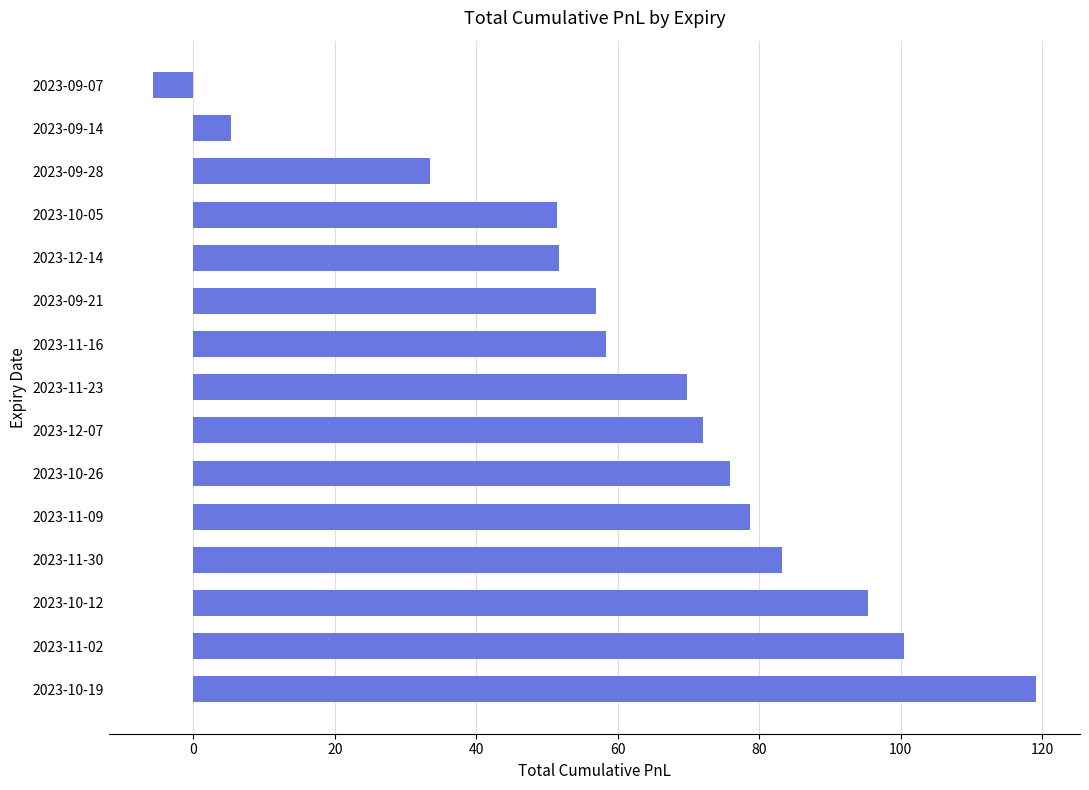

What is the approximate value at 2023-09-21?

56.9